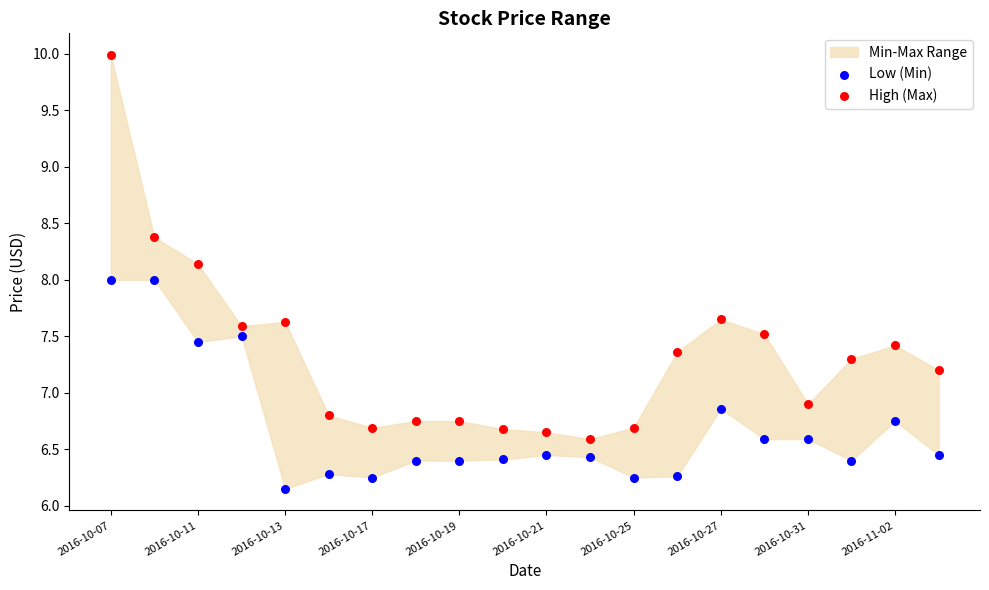

Which series reaches the maximum Y coordinate?

High (Max)